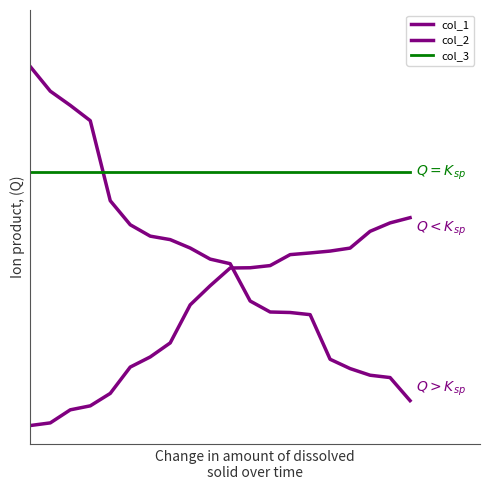

What is the value of the col_3 point at the 4th from the left?

0.7